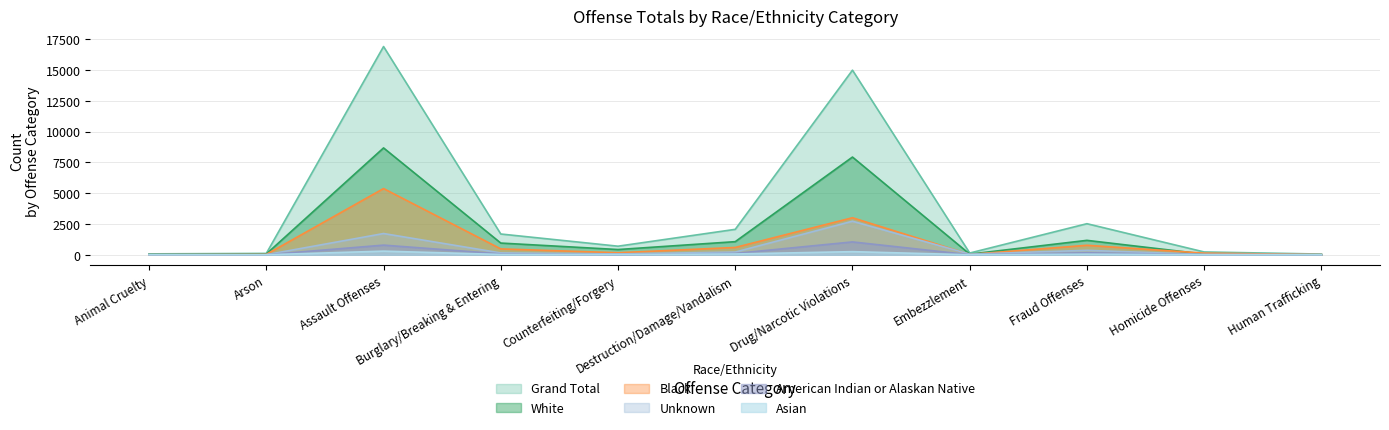

What is the sum of the Asian values at Embezzlement and Burglary/Breaking & Entering?

29